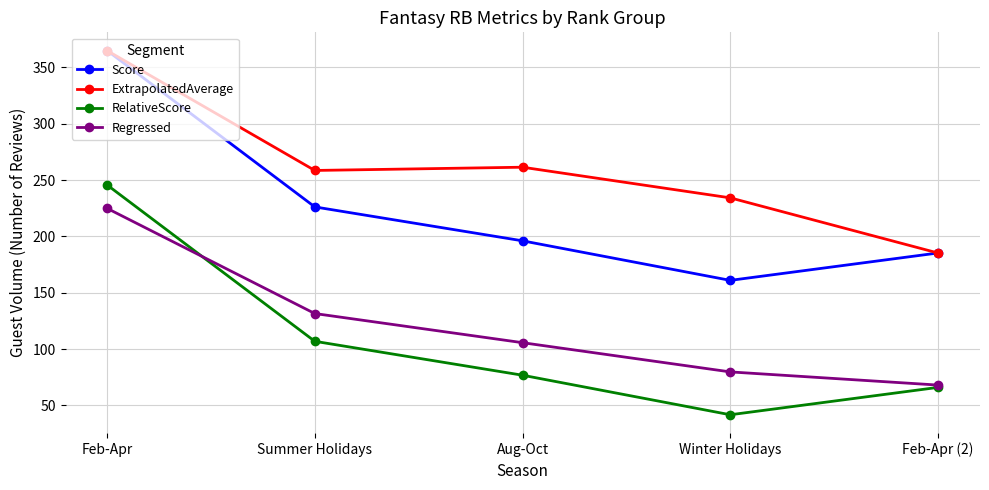

At which category does ExtrapolatedAverage reach its first local valley?

Summer Holidays